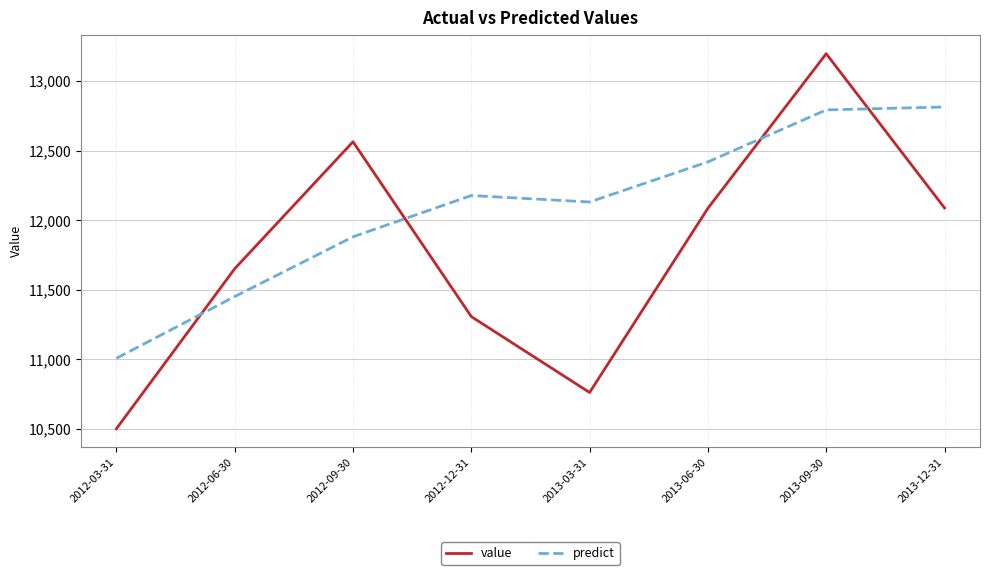

Rank the series by their maximum value, from highest to lowest.

value, predict